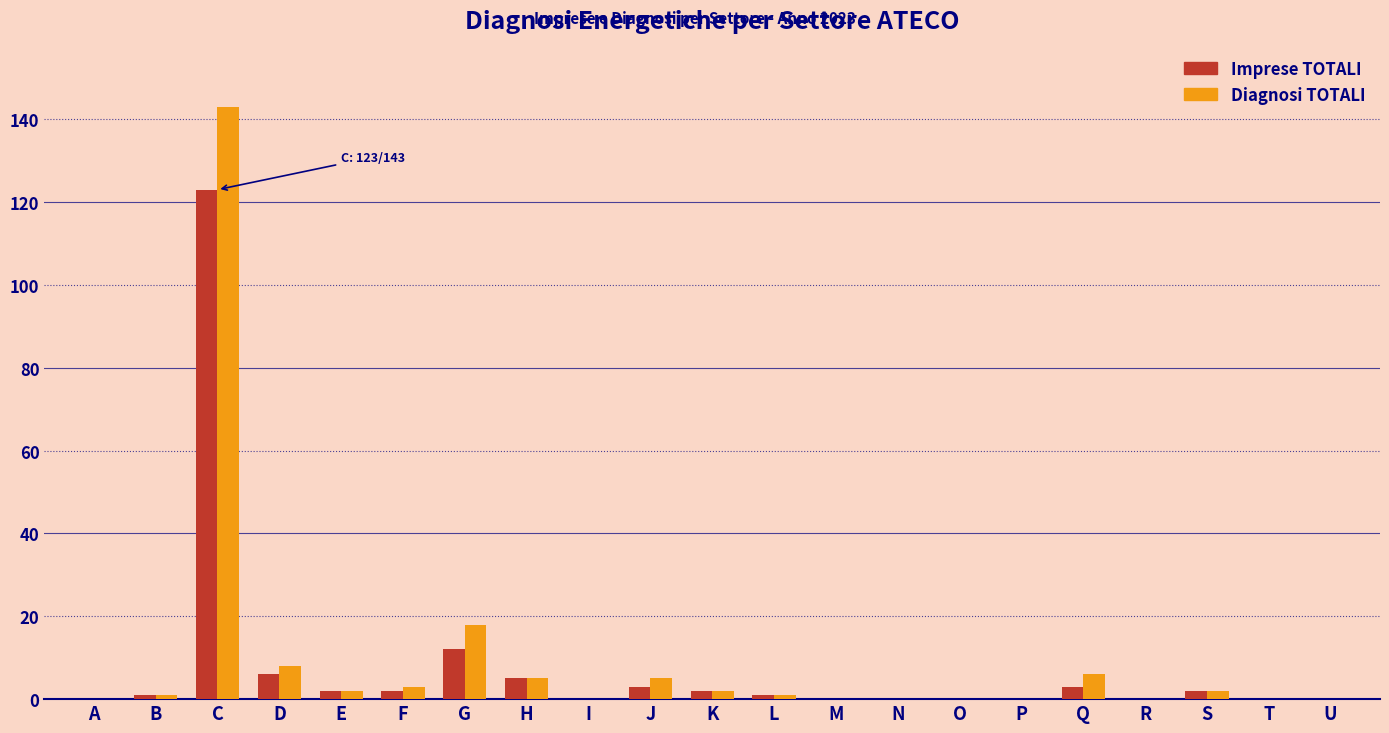

Between C and P, which series saw the biggest shift?

Diagnosi TOTALI